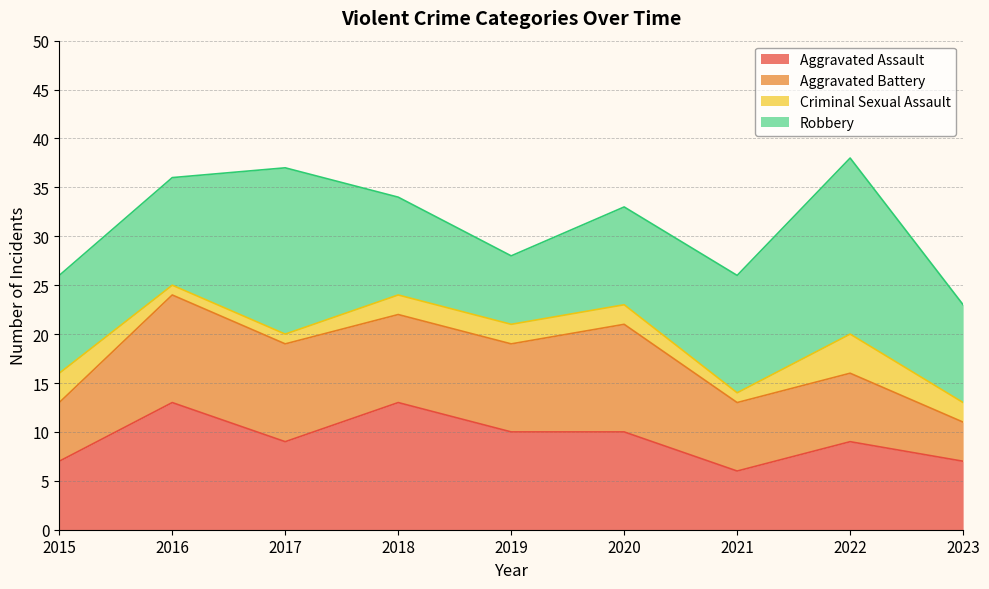

Reading left to right, transcribe all the data shown in this chart.

Aggravated Assault: 7	13	9	13	10	10	6	9	7
Aggravated Battery: 6	11	10	9	9	11	7	7	4
Criminal Sexual Assault: 3	1	1	2	2	2	1	4	2
Robbery: 10	11	17	10	7	10	12	18	10